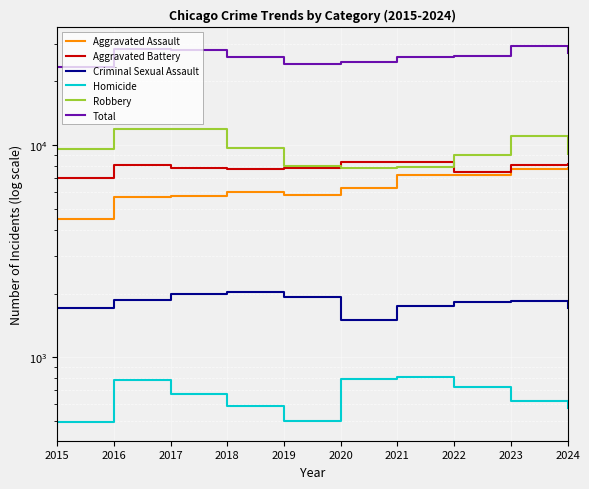

Is it true that Aggravated Assault equals 5713 at 2016?

True